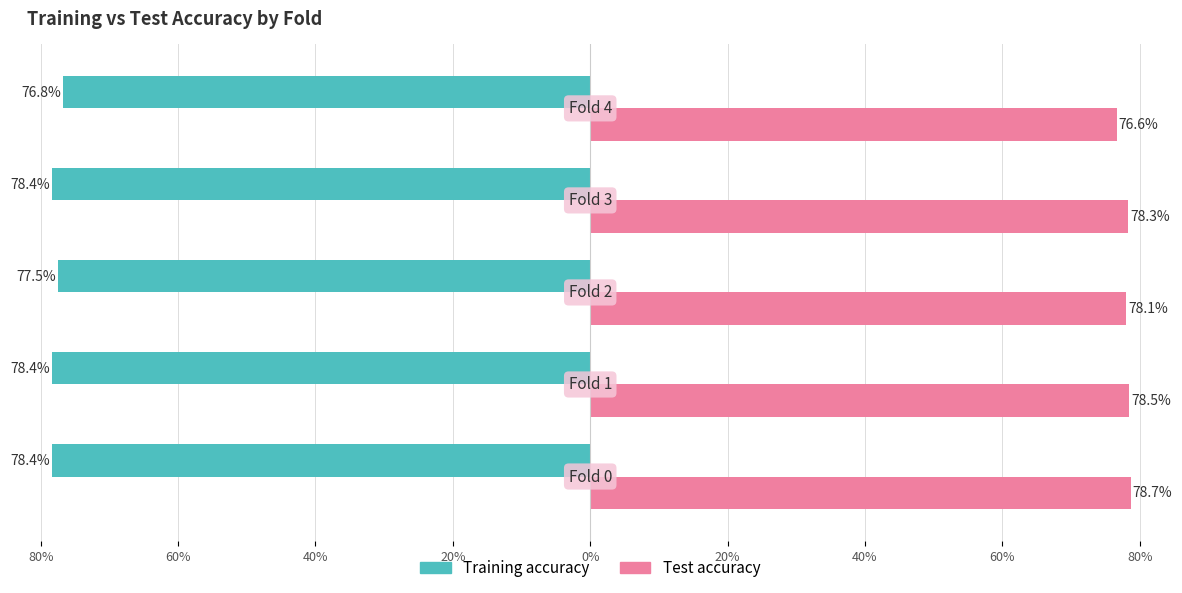

What are all the series names shown in the legend?

Training accuracy, Test accuracy